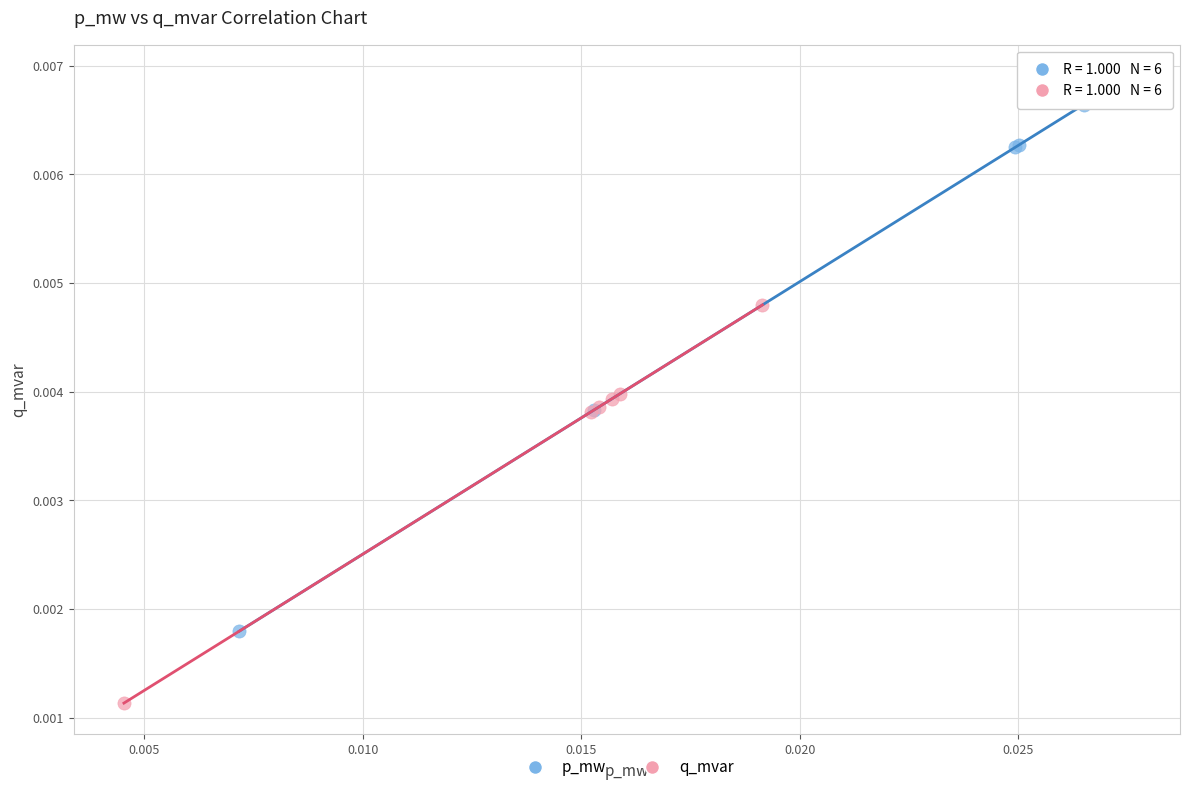

What are all the series names shown in the legend?

p_mw, q_mvar